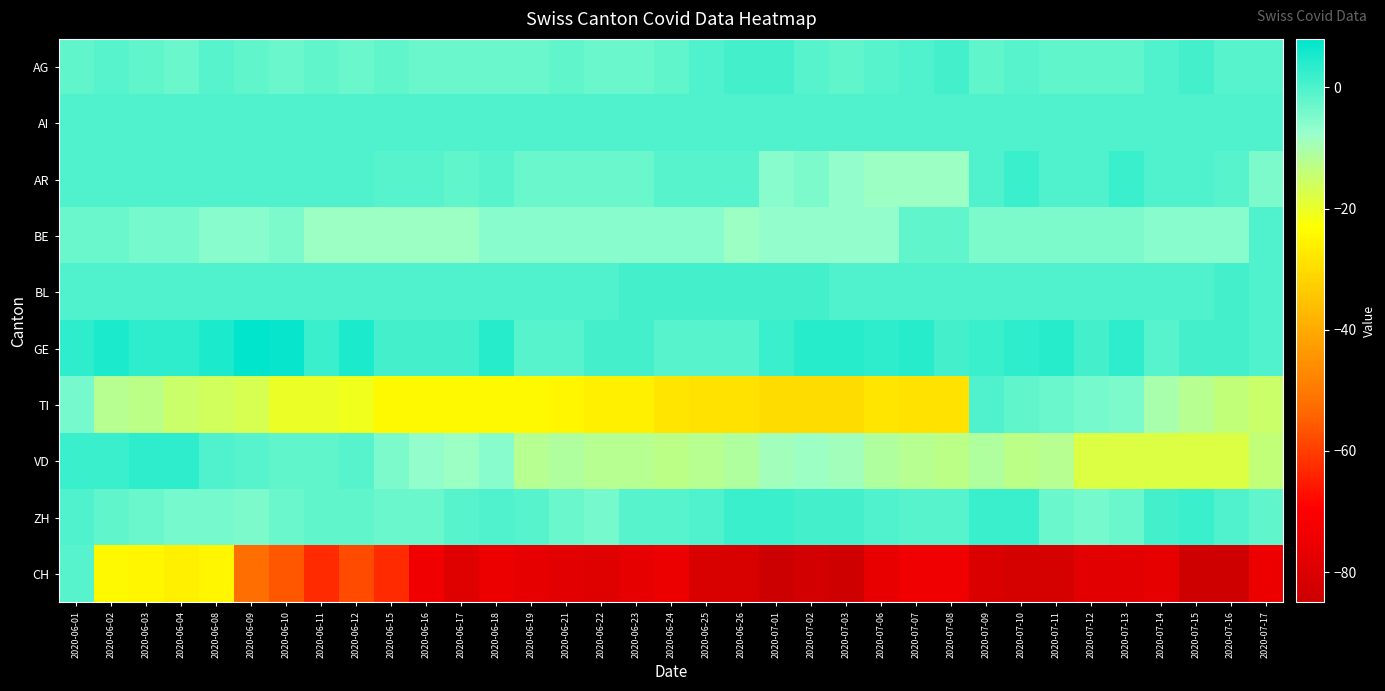

How many series are shown in this chart?

10